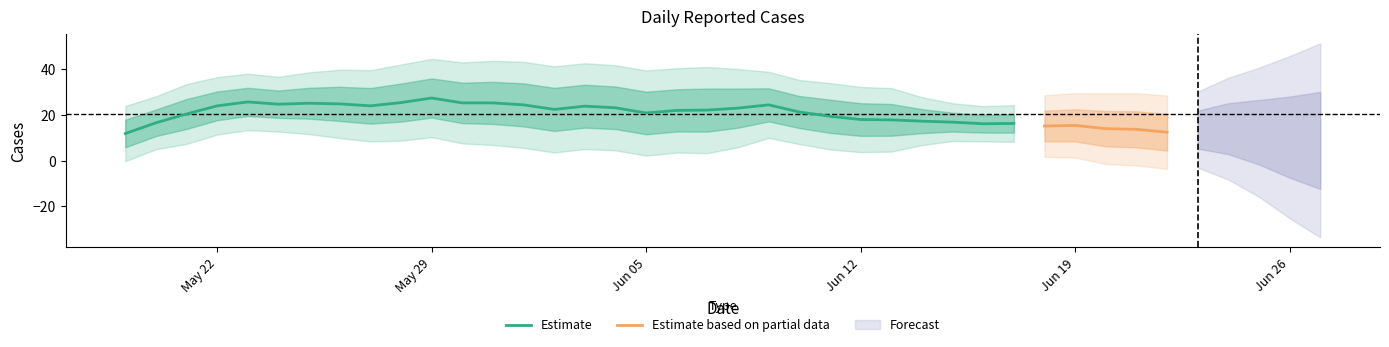

At which label is the value closest to 23?

2023-06-08